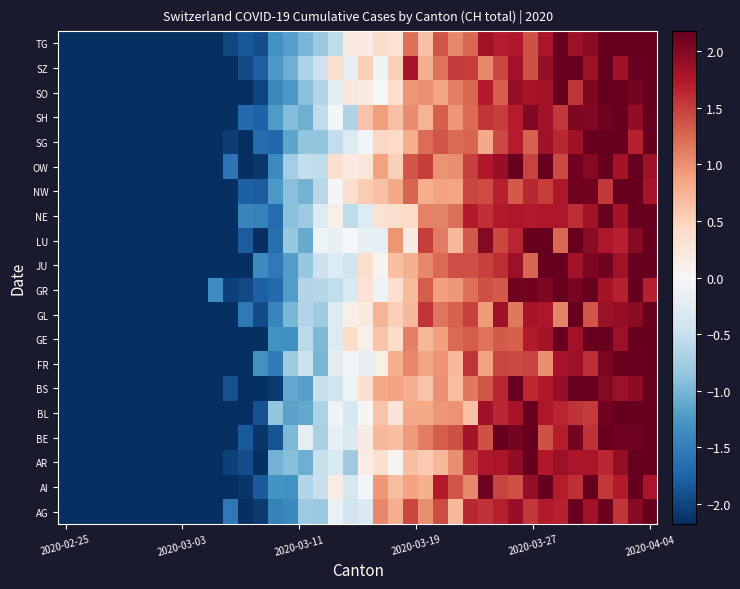

At which category does the chart reach its minimum across all series?

2020-02-25